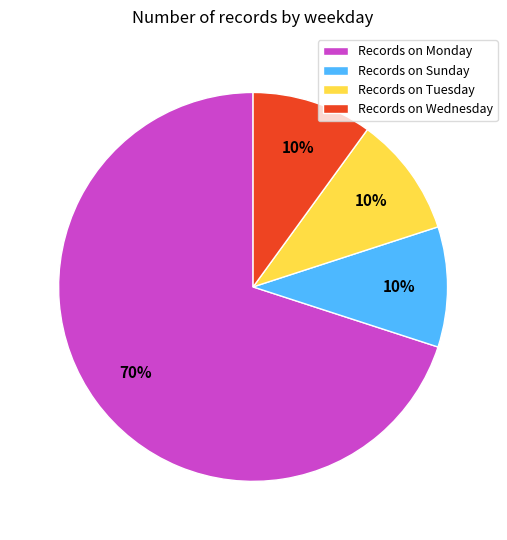

What percentage is the Records on Monday slice, to the nearest percent?

70%